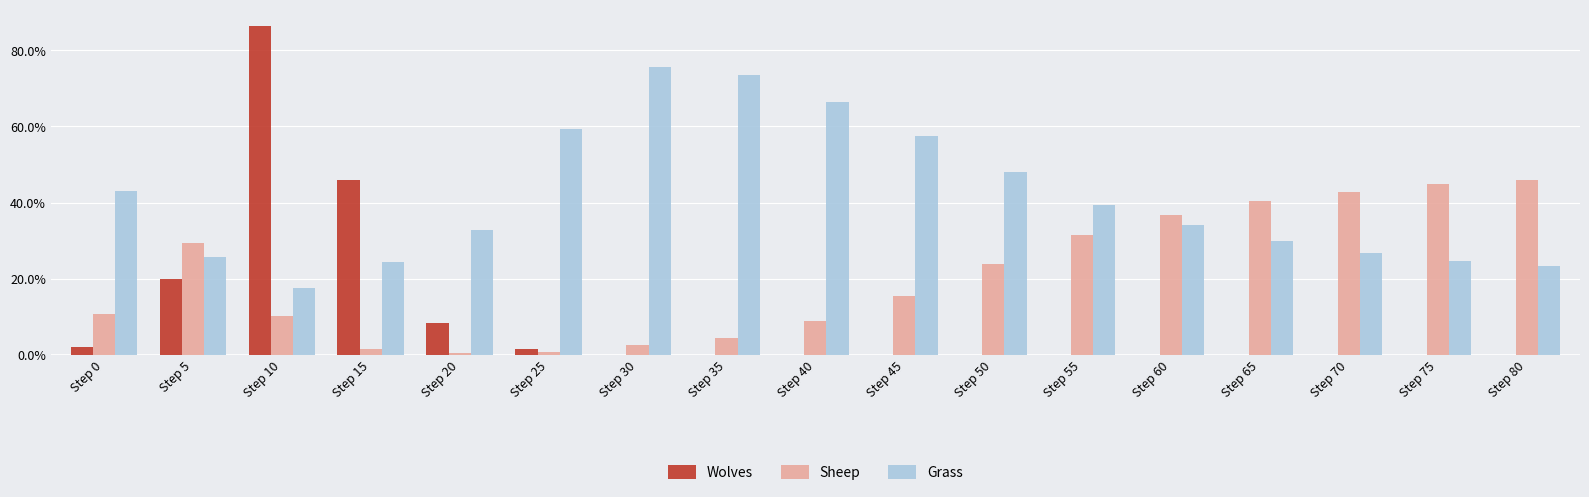

Are the bars horizontal?

No